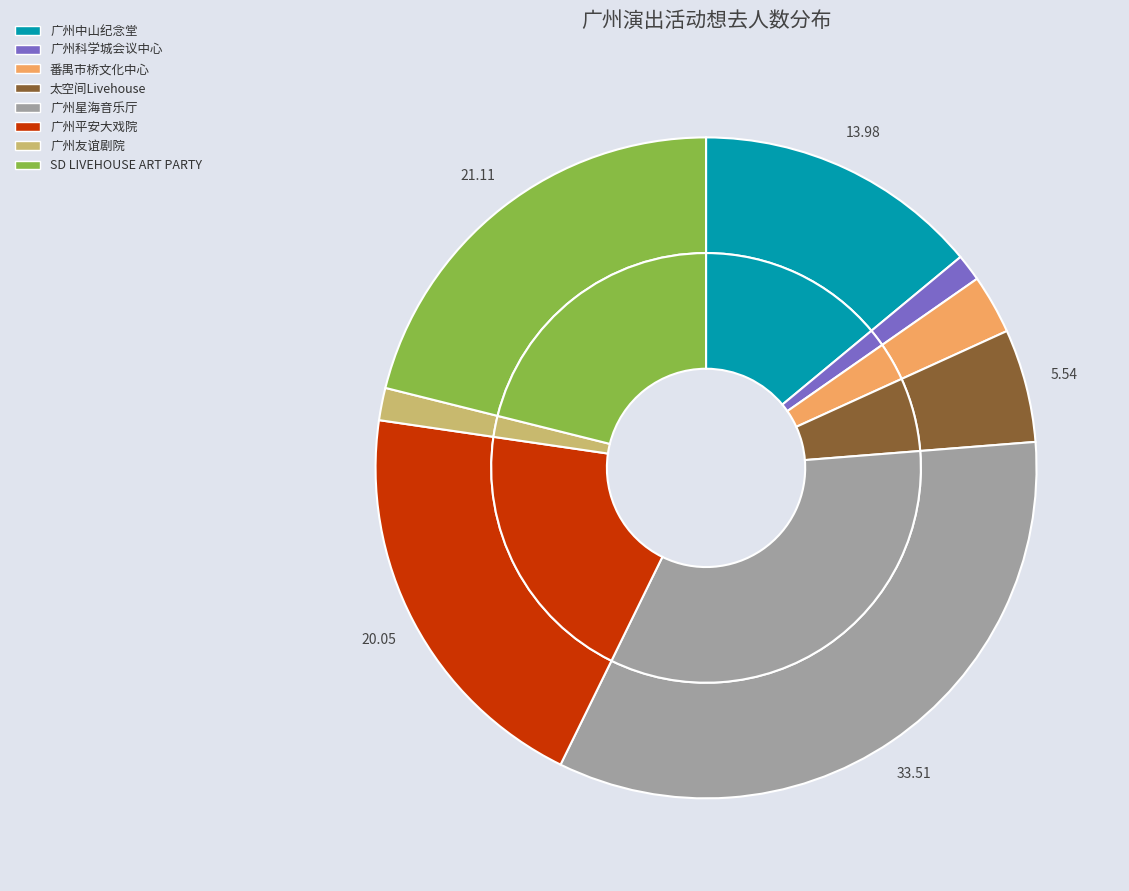

How many segments does this pie chart have?

8